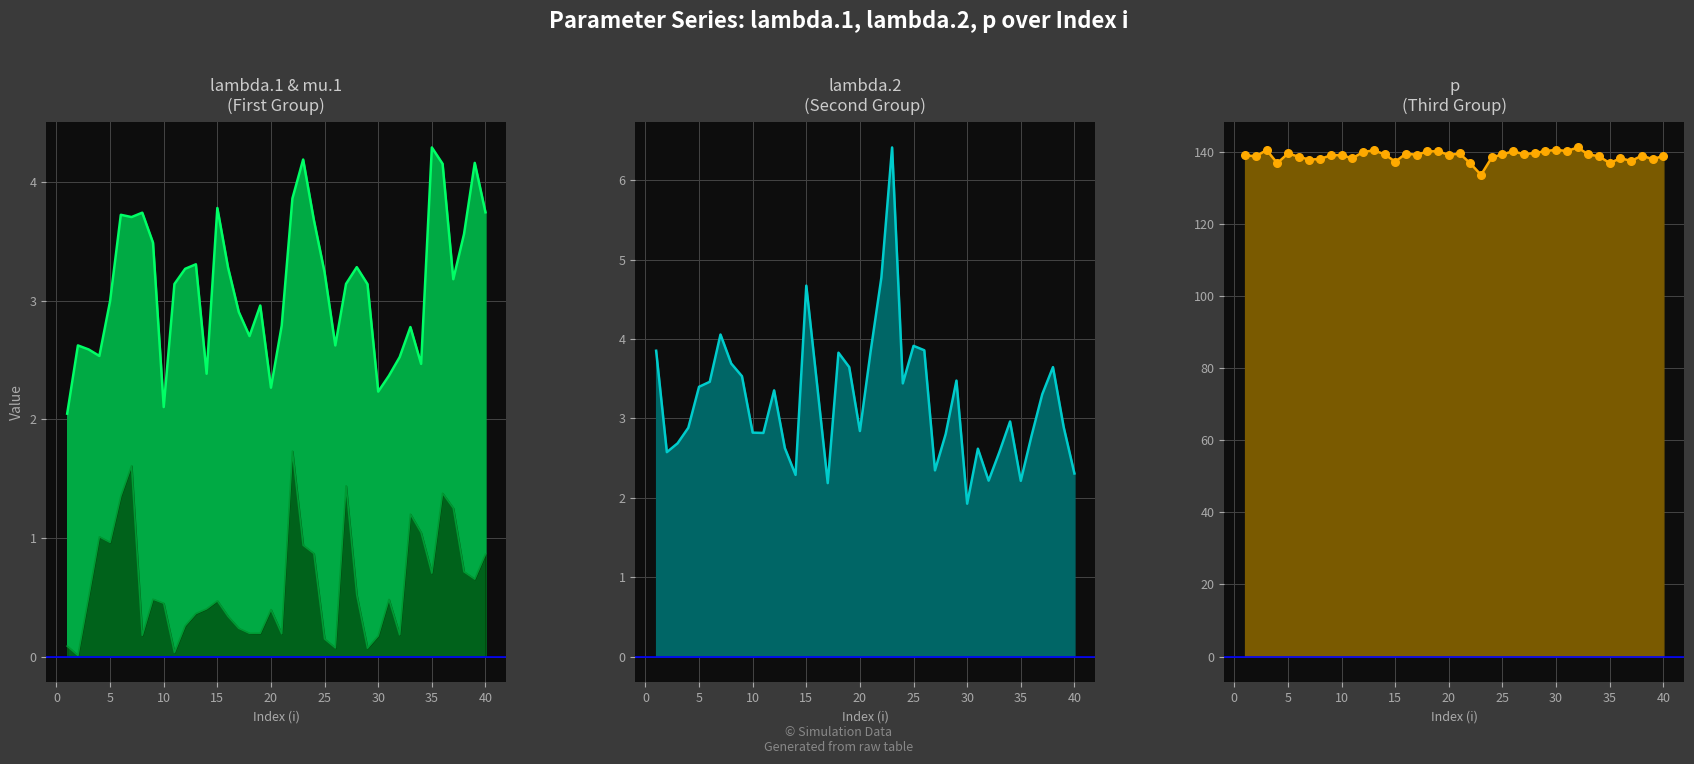

Which series has the largest total across all categories?

p